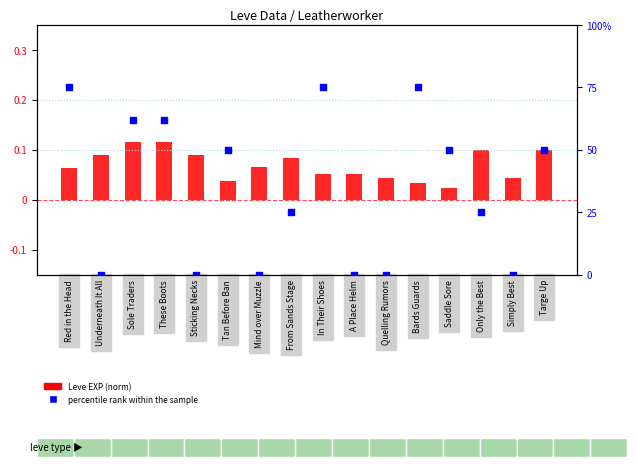

Which series contains the highest Y value?

percentile rank within the sample